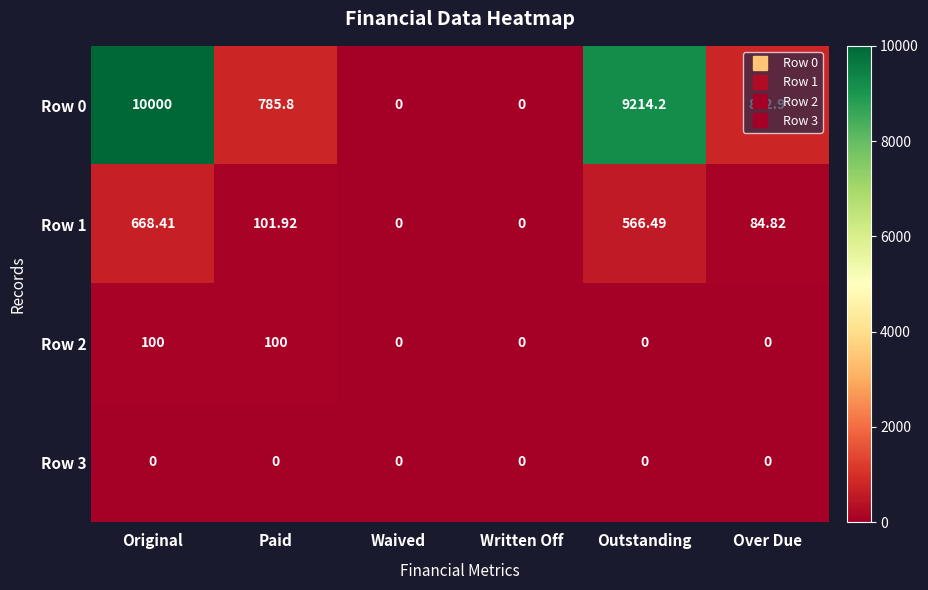

Count the number of data series in this chart.

4